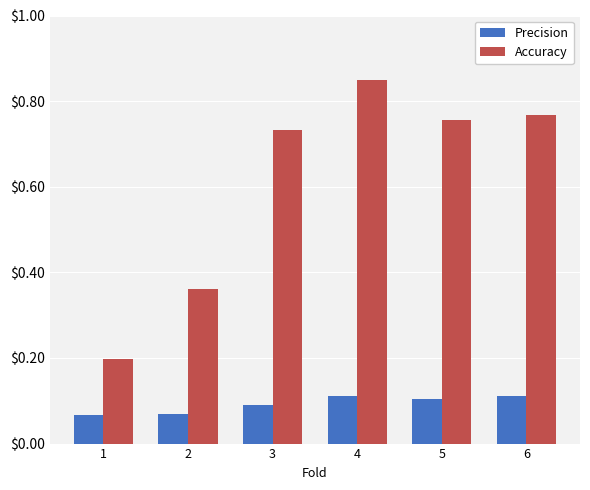

Rank the series at 5 from lowest to highest value.

Precision, Accuracy